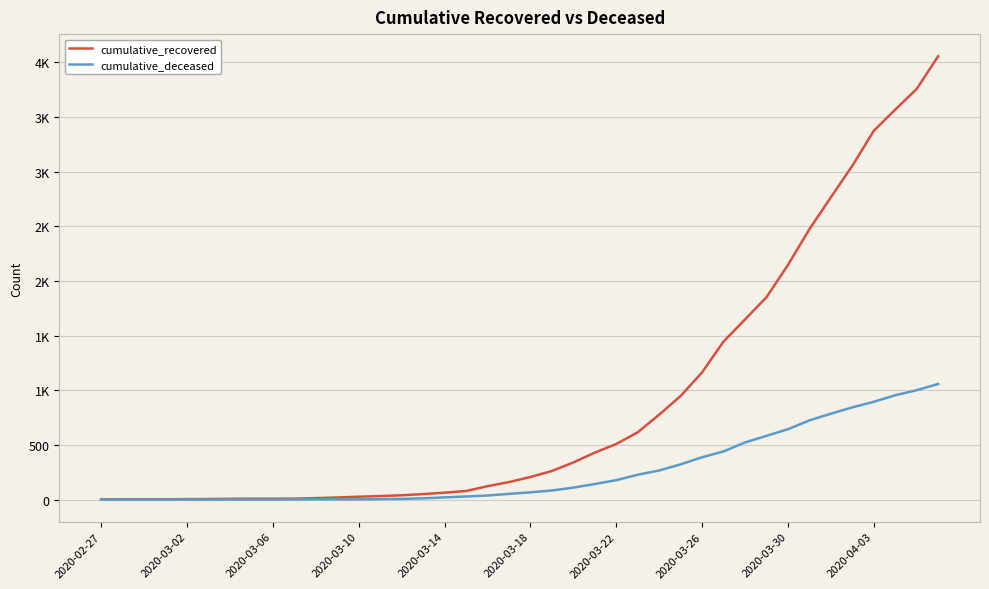

List the series in order of their overall mean, highest first.

cumulative_recovered, cumulative_deceased